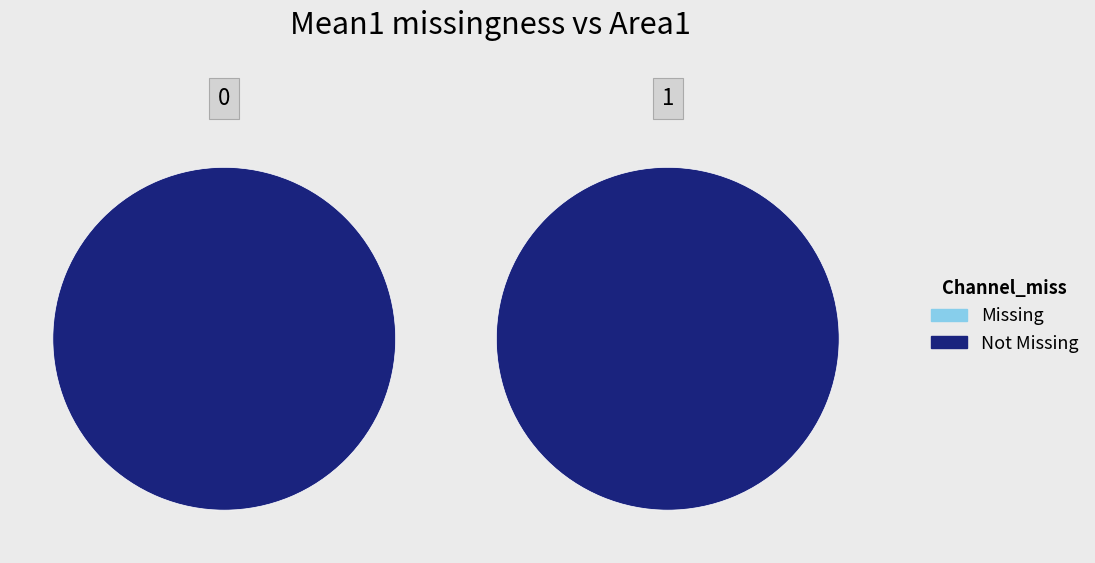

Is it true that 0 is 83% of the pie?

False